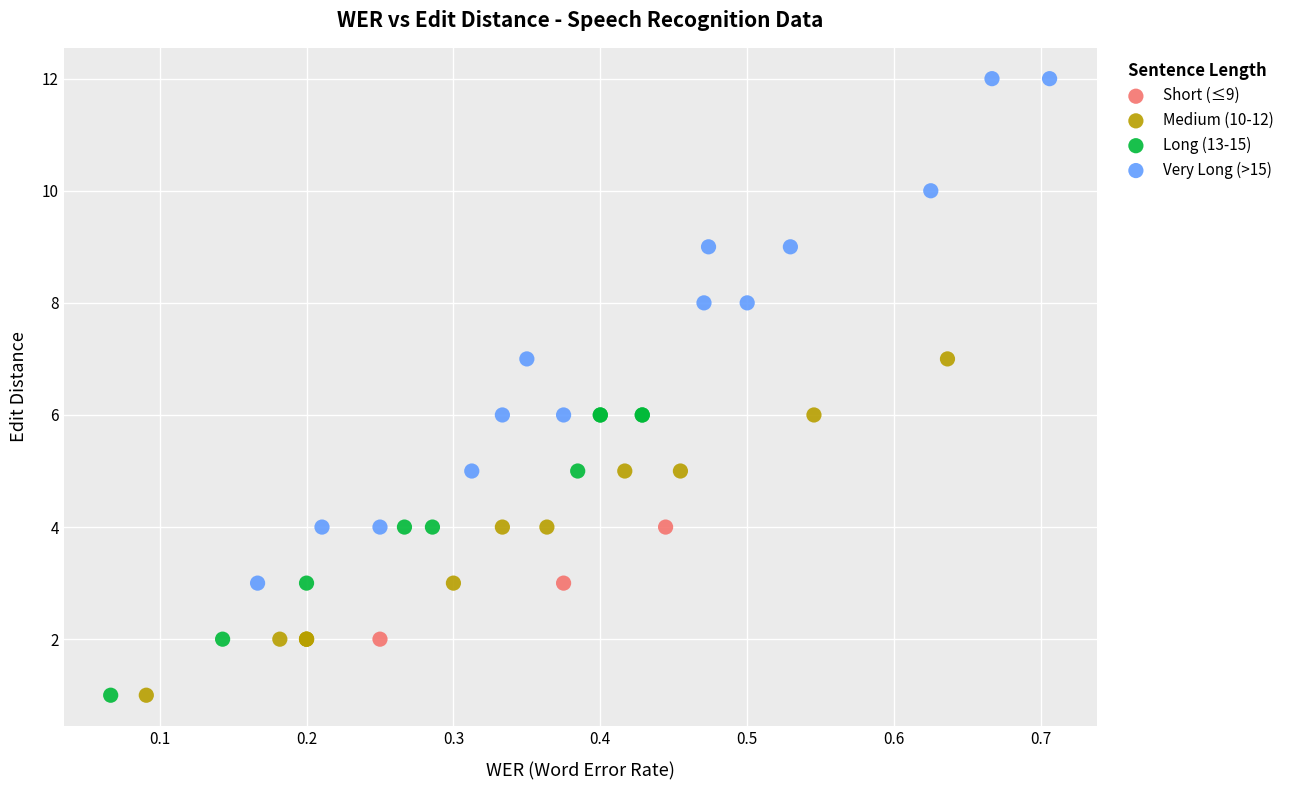

Which series reaches the maximum Y coordinate?

Very Long (>15)